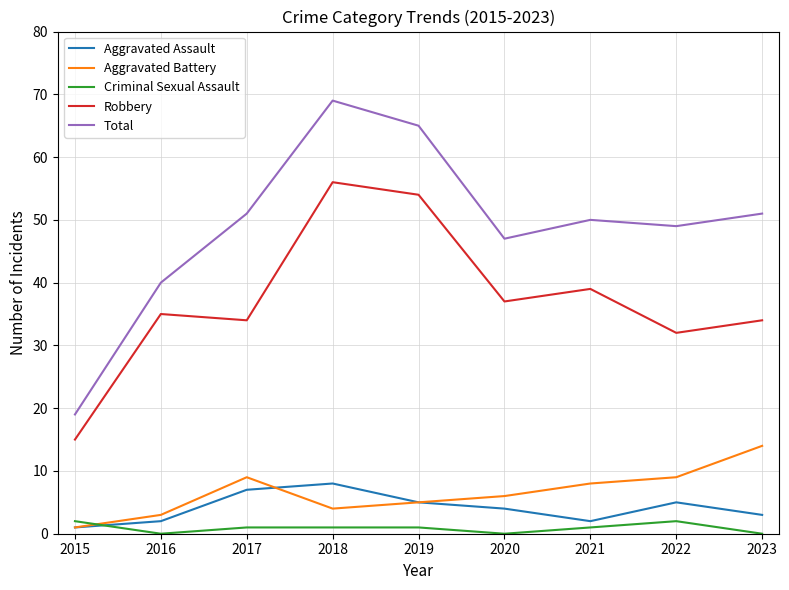

How many values in the Total series are below 50?

4